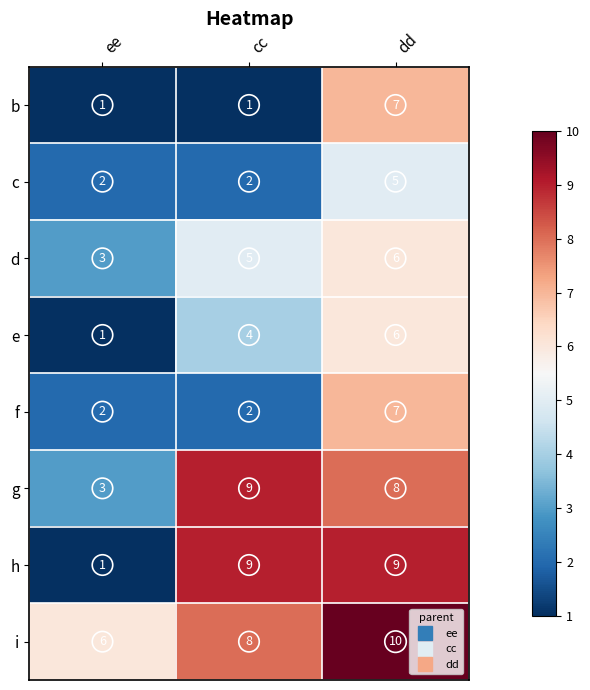

What is the minimum value for i?

6